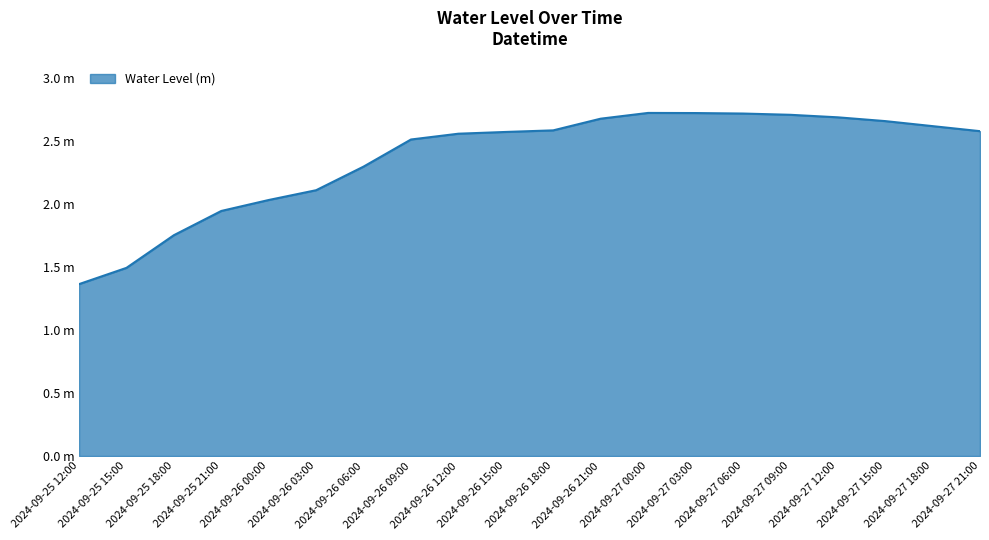

Is this an area chart (filled region under the line)?

Yes